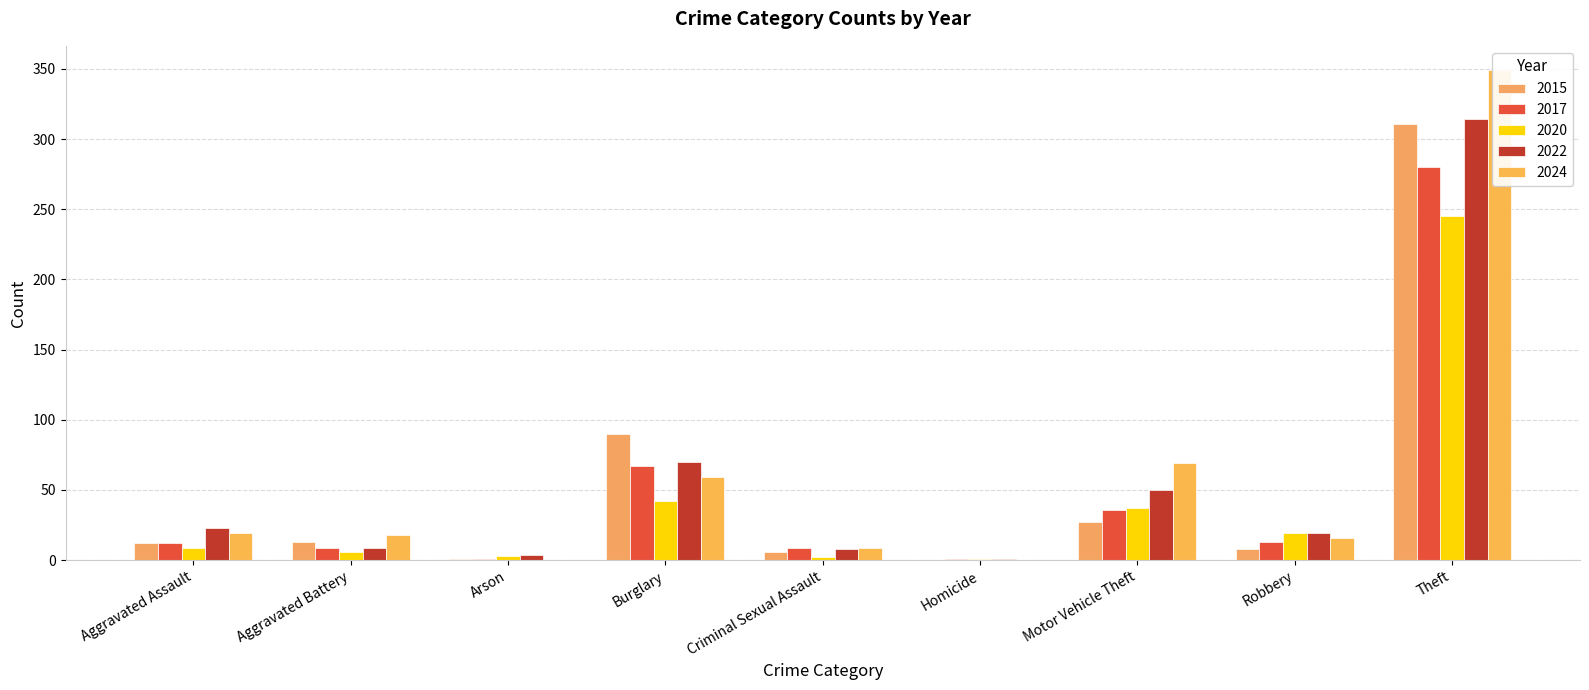

What position from the left is Aggravated Assault?

1